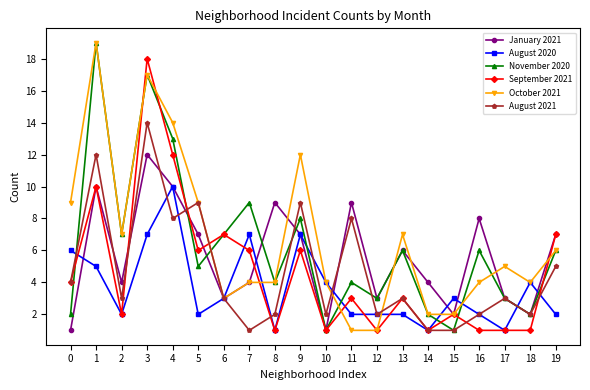

Between 0 and 12, which series saw the biggest shift?

October 2021